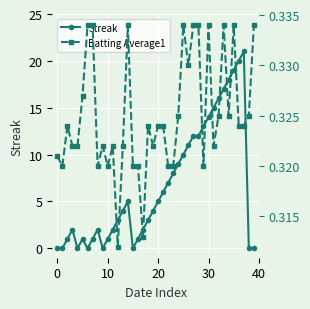

Does the chart display data point markers on the line(s)?

Yes